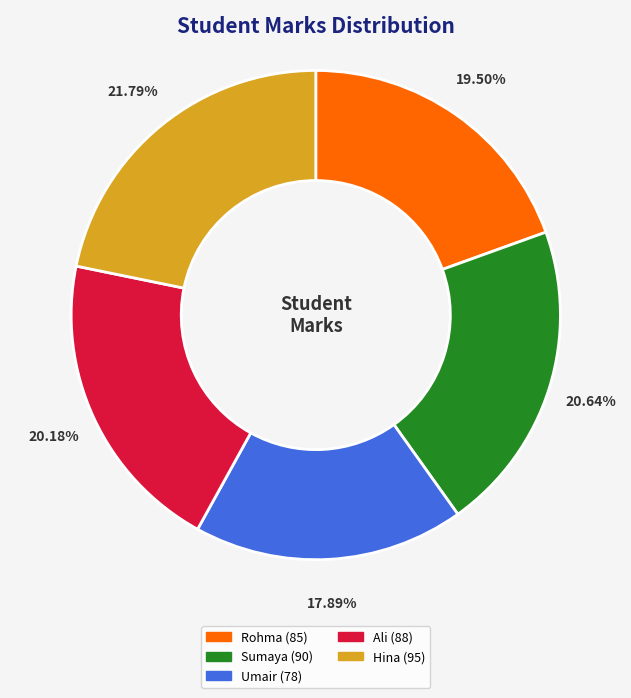

Is it true that Hina is 29% of the pie?

False